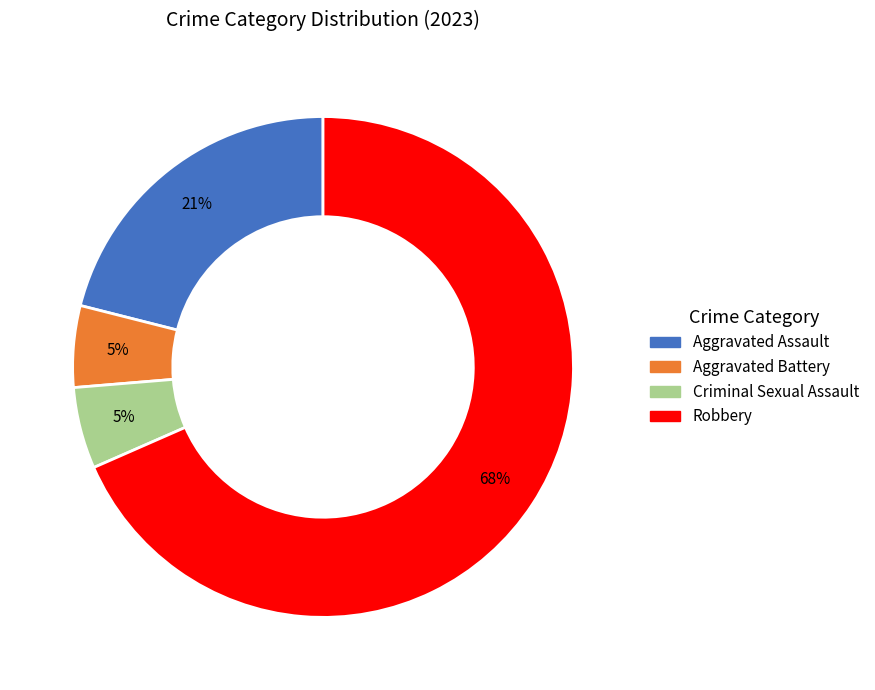

To the nearest percent, what is the difference between the Aggravated Assault and Robbery slice percentages?

47%